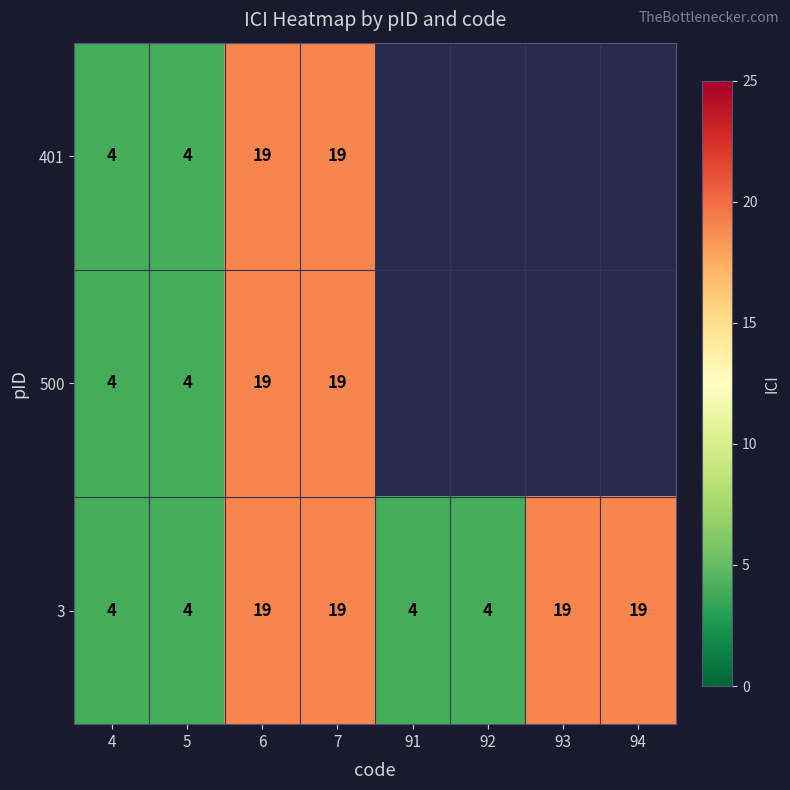

What is the sum of the 3 values at 6 and 92?

23